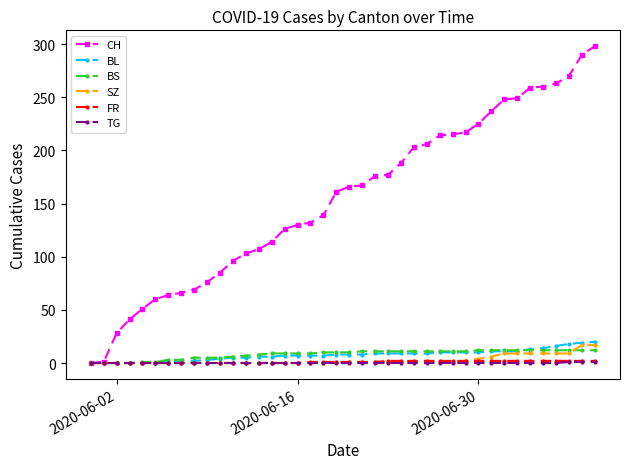

What is the greatest value displayed?

298